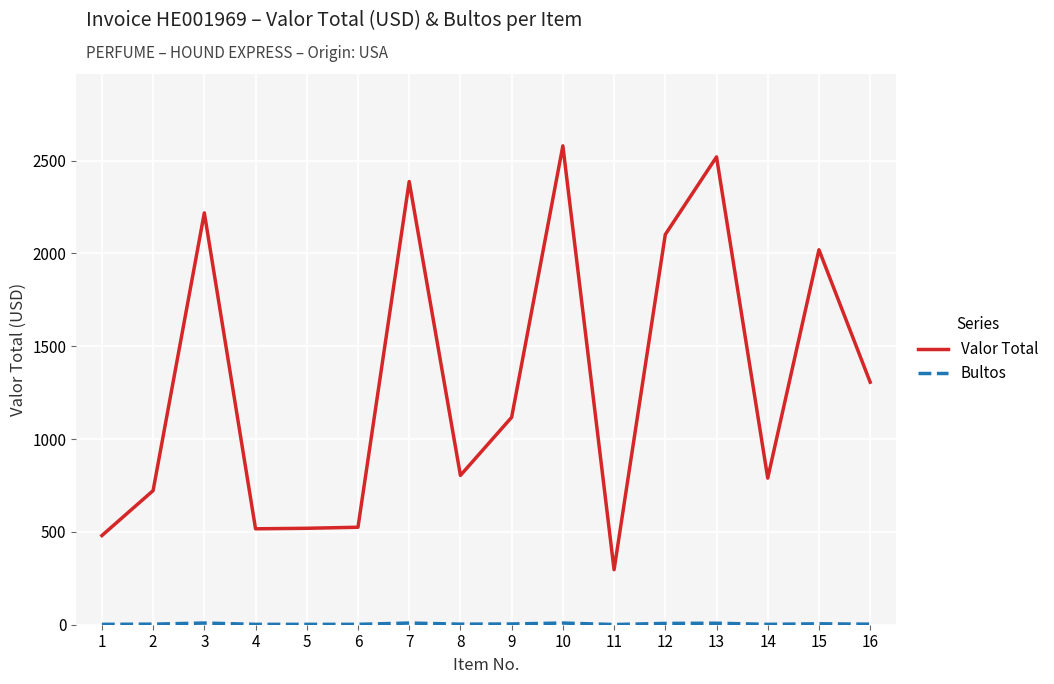

The value of Valor Total at 14 is 158.7. True or false?

False